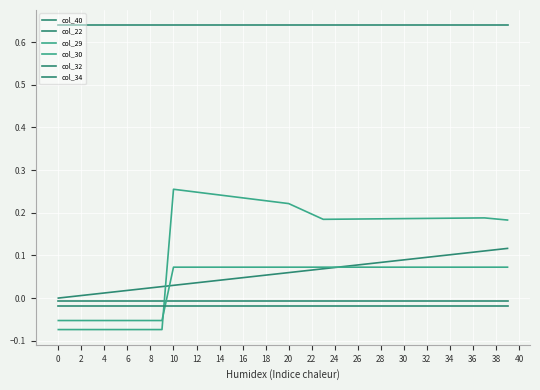

True or false: col_30 and col_34 intersect in this chart.

False